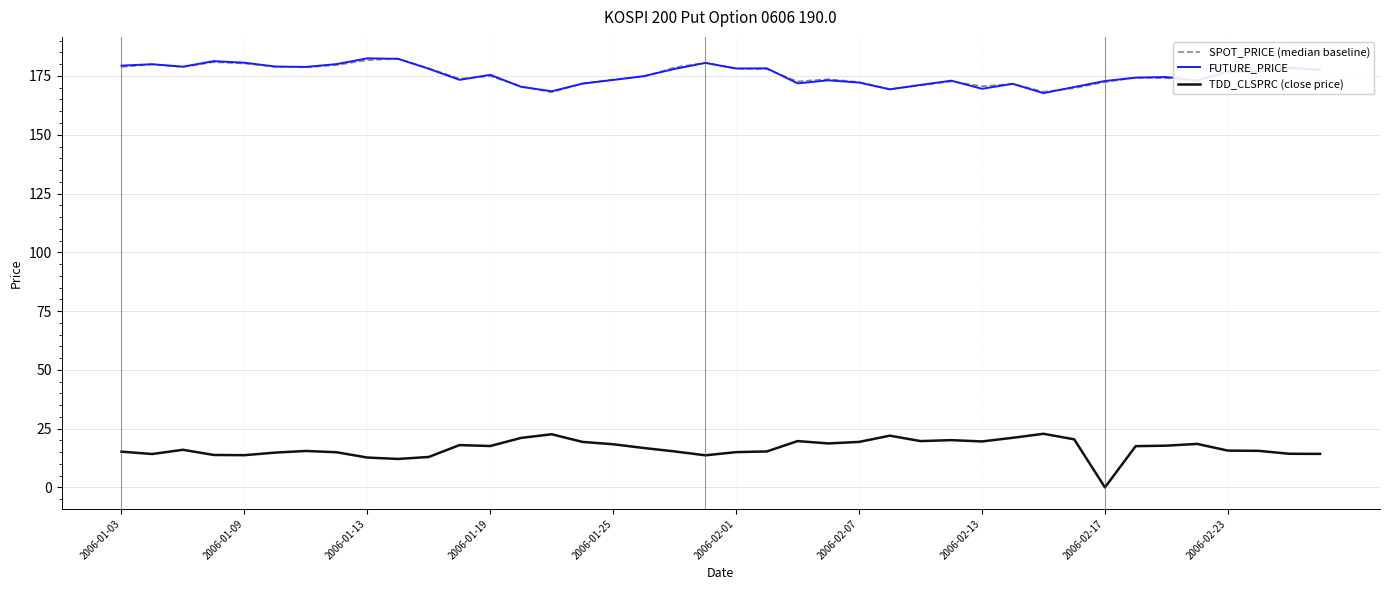

True or false: FUTURE_PRICE and TDD_CLSPRC (close price) cross at least once.

False